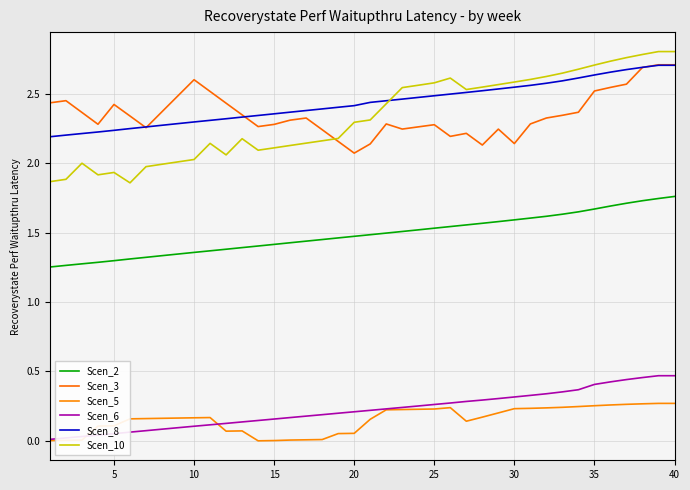

True or false: Scen_10 and Scen_8 intersect in this chart.

True